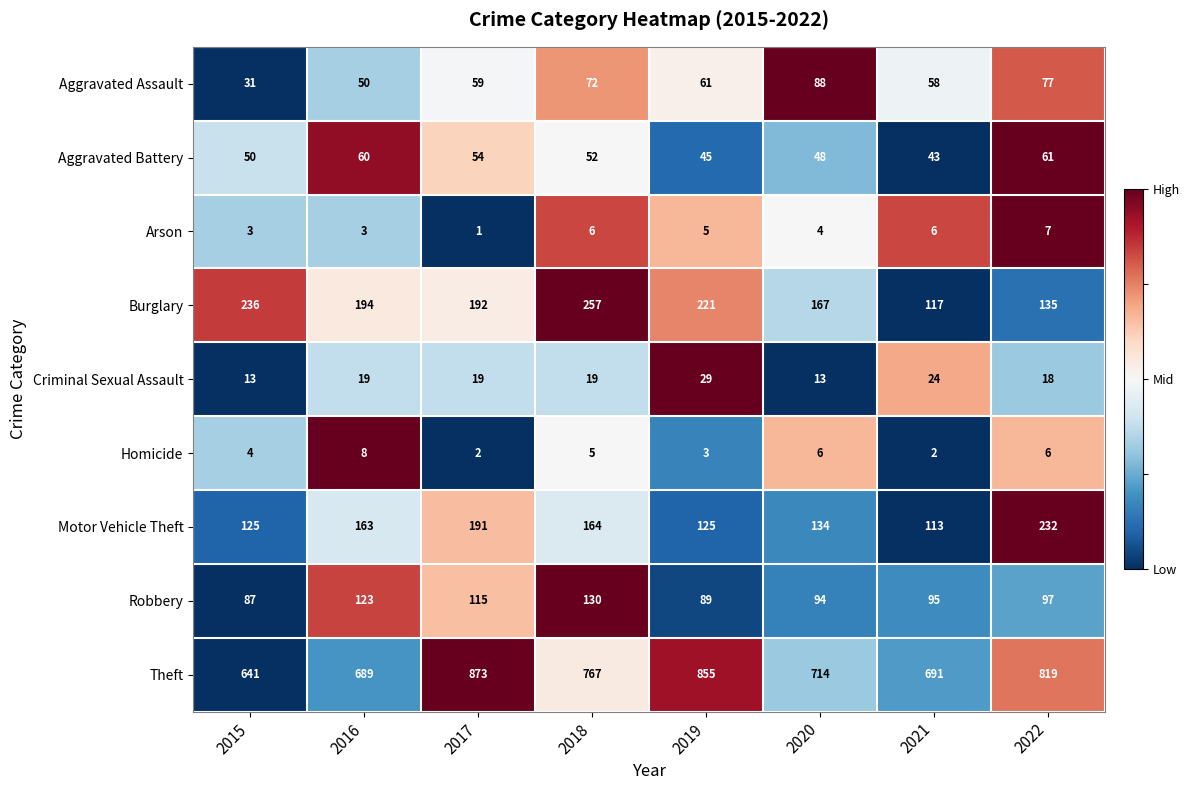

At which category is the sum across all series the highest?

2017